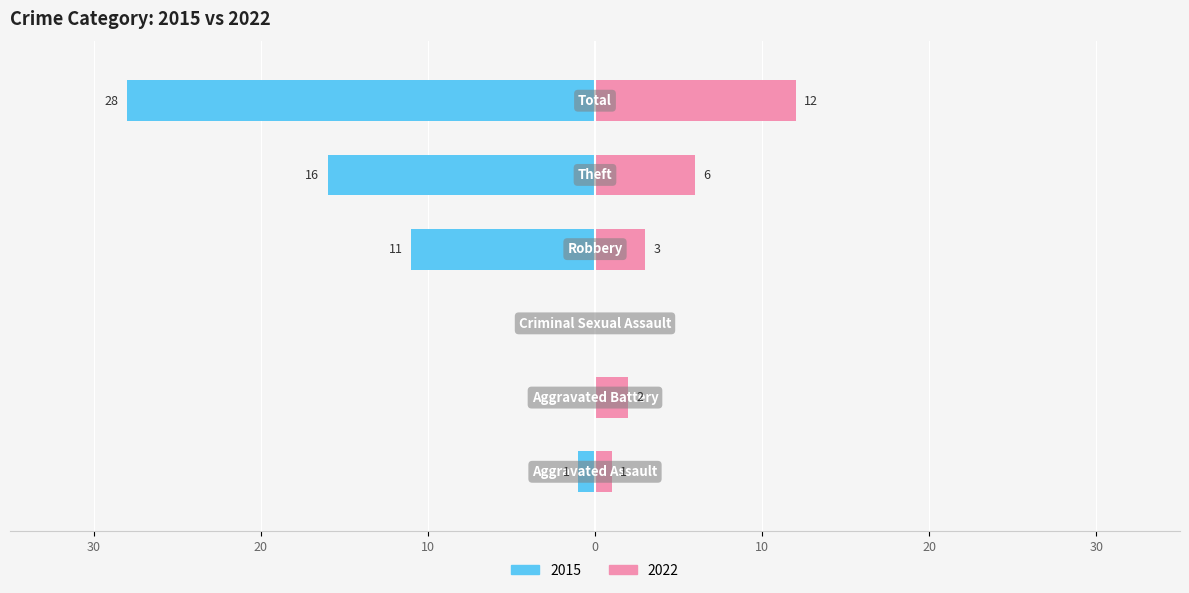

How many values in the 2015 series are below -1?

3